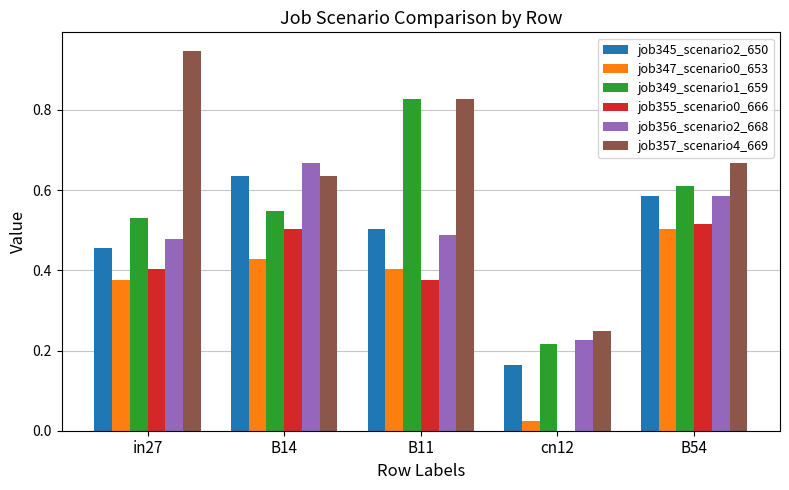

Which series changed the most between B14 and B11?

job349_scenario1_659